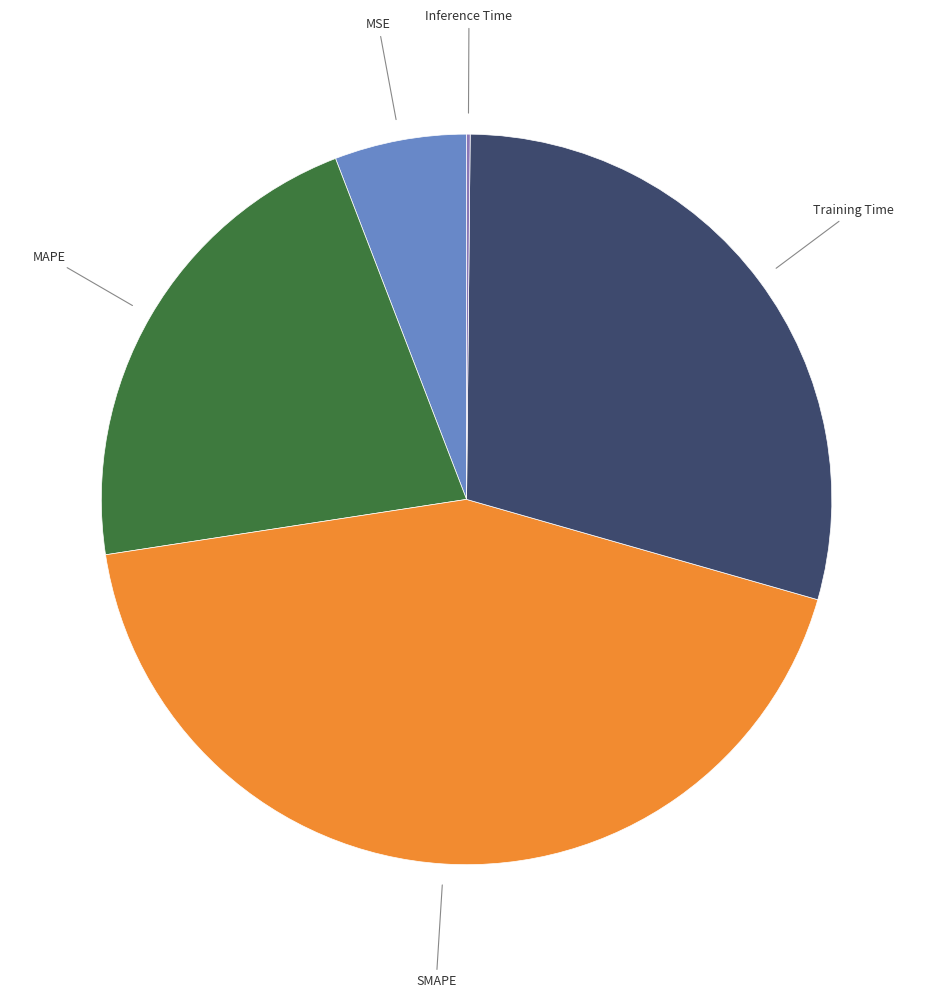

Approximately how many times larger is the value at Training Time compared to MAPE?

1.4